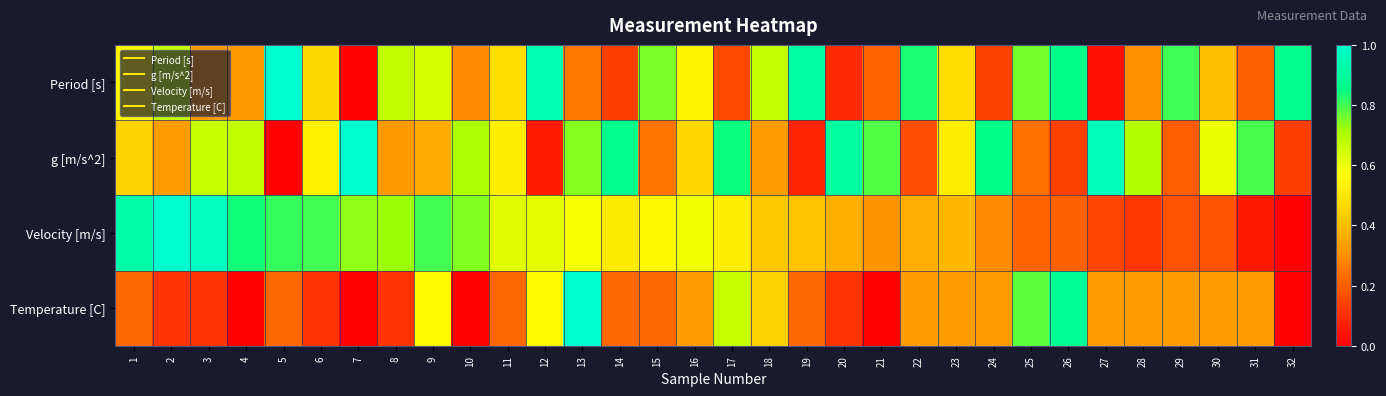

Reading left to right, what are all the values shown in this chart?

Period [s]: 1=0.6	2=0.7	3=0.3	4=0.3	5=1.0	6=0.5	7=0.0	8=0.7	9=0.6	10=0.3	11=0.5	12=0.9	13=0.3	14=0.1	15=0.8	16=0.5	17=0.2	18=0.7	19=0.9	20=0.1	21=0.2	22=0.8	23=0.5	24=0.1	25=0.8	26=0.9	27=0.0	28=0.3	29=0.8	30=0.4	31=0.2	32=0.9
g [m/s^2]: 1=0.4	2=0.3	3=0.7	4=0.7	5=0.0	6=0.5	7=1.0	8=0.3	9=0.4	10=0.7	11=0.5	12=0.1	13=0.7	14=0.9	15=0.2	16=0.5	17=0.8	18=0.3	19=0.1	20=0.9	21=0.8	22=0.2	23=0.5	24=0.9	25=0.2	26=0.1	27=1.0	28=0.7	29=0.2	30=0.6	31=0.8	32=0.1
Velocity [m/s]: 1=0.9	2=1.0	3=1.0	4=0.8	5=0.8	6=0.8	7=0.7	8=0.7	9=0.8	10=0.7	11=0.6	12=0.6	13=0.6	14=0.5	15=0.6	16=0.6	17=0.5	18=0.4	19=0.4	20=0.4	21=0.3	22=0.4	23=0.4	24=0.3	25=0.2	26=0.2	27=0.1	28=0.1	29=0.2	30=0.2	31=0.1	32=0.0
Temperature [C]: 1=0.2	2=0.1	3=0.1	4=0.0	5=0.2	6=0.1	7=0.0	8=0.1	9=0.6	10=0.0	11=0.2	12=0.6	13=1.0	14=0.2	15=0.2	16=0.3	17=0.7	18=0.4	19=0.2	20=0.1	21=0.0	22=0.3	23=0.3	24=0.3	25=0.8	26=0.9	27=0.3	28=0.3	29=0.3	30=0.3	31=0.3	32=0.0